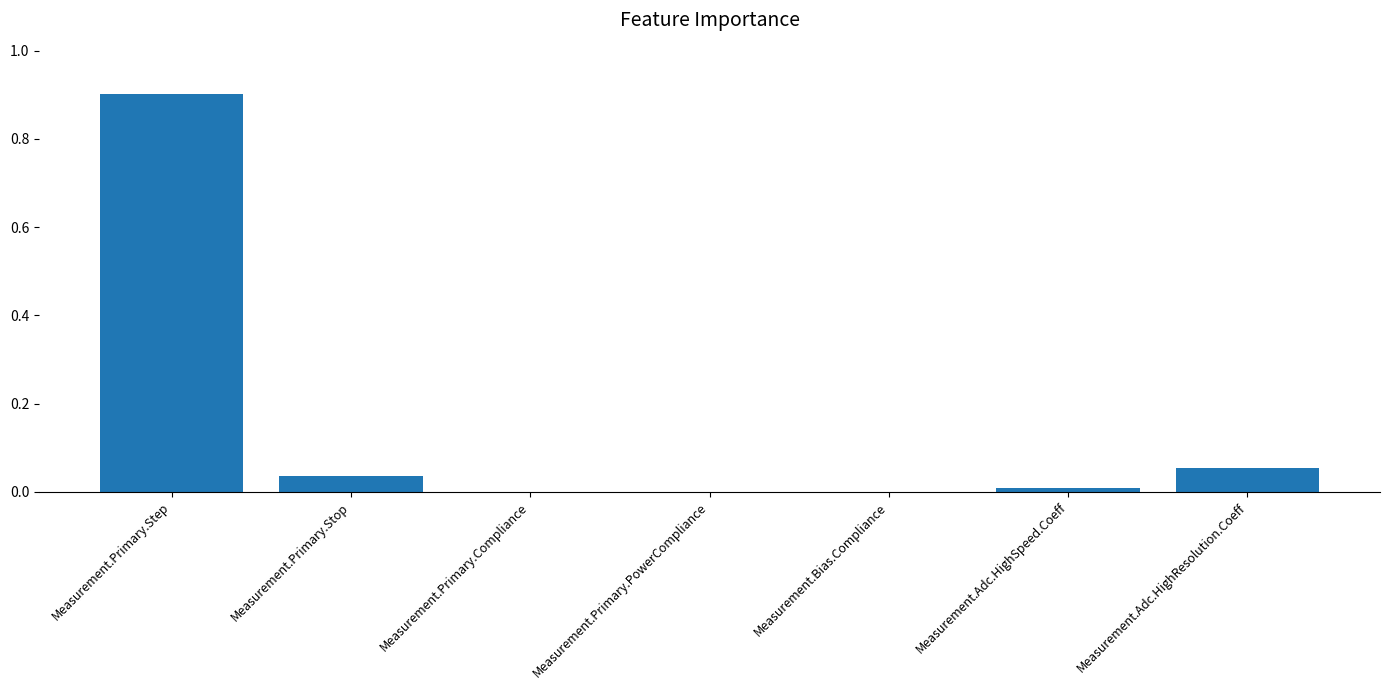

What is the sum of all values?

1.0